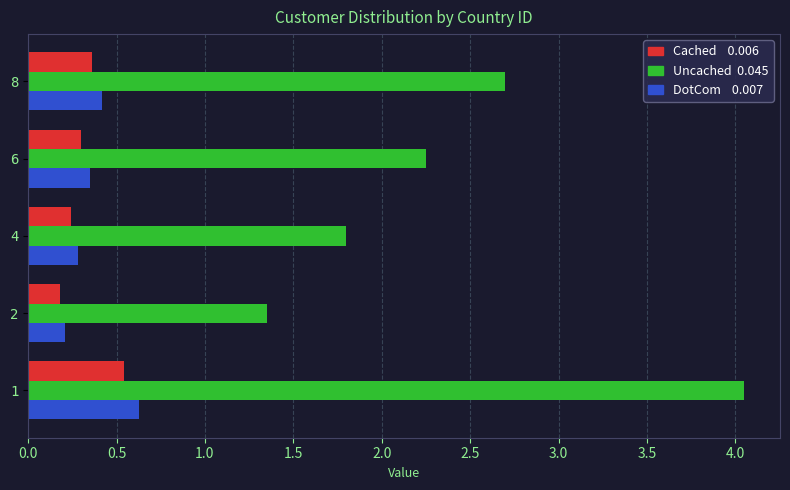

What is the total value across all series at 6?

2.9